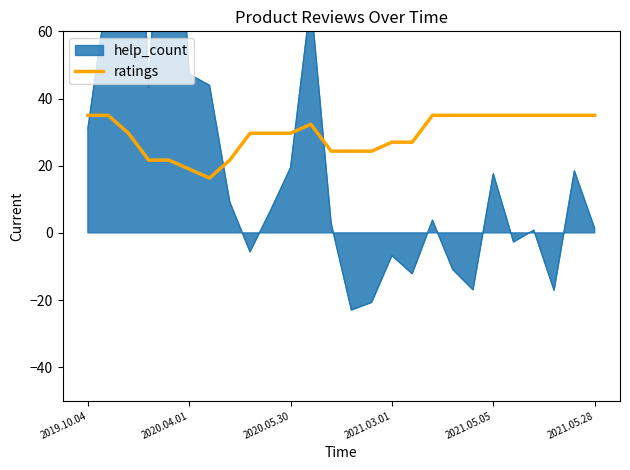

What is the highest value of the ratings series?

35.0